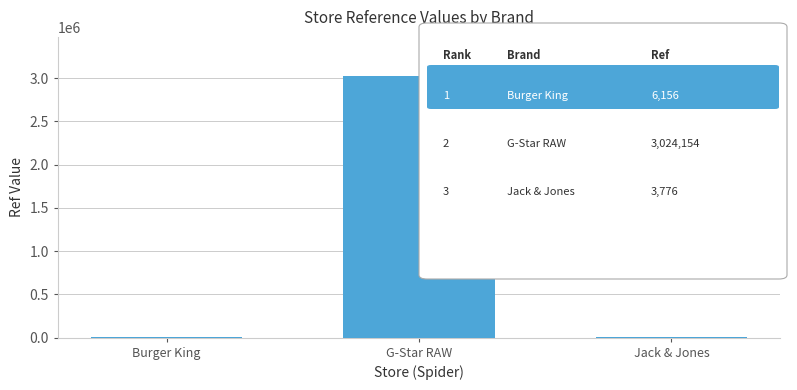

What is the sum of all values?

3034086